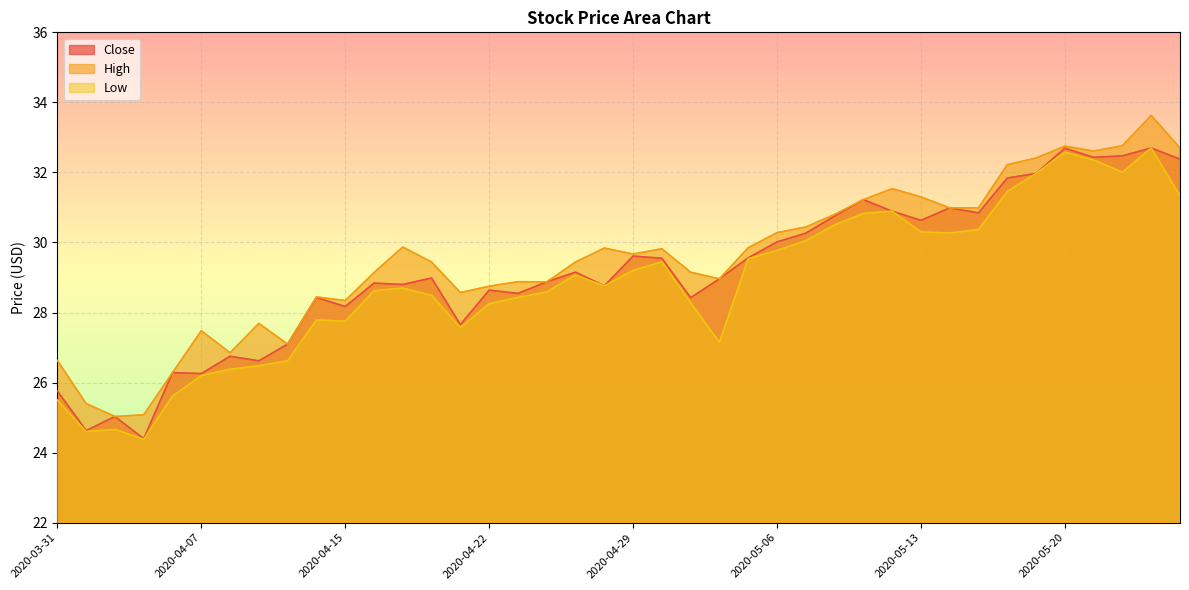

Which series has the widest spread of values?

High